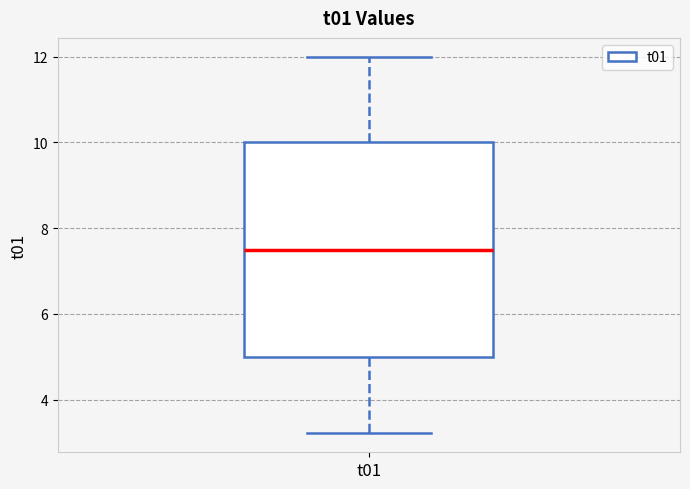

Transcribe this box plot: give where the median line is, the range the box spans, and where the two whiskers end, as read against the y-axis. The values are not printed on the chart, so give them approximately, as read against the axis.

median 7.6, box 5.0 to 10.0, whiskers 3.2 to 12.0